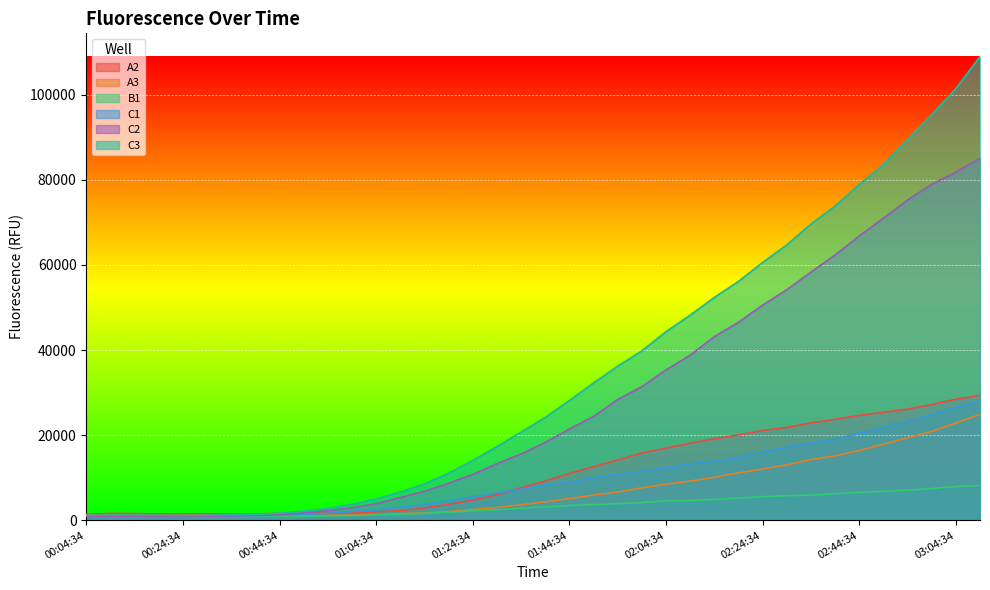

Which series changed the most between 00:24:34 and 01:29:34?

C3